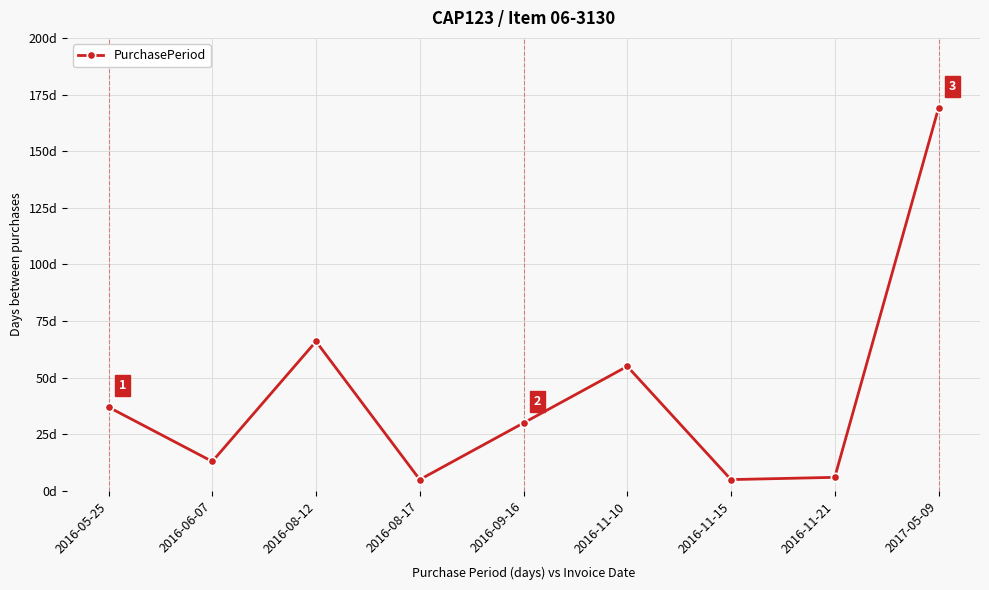

Is this an area chart (filled region under the line)?

No